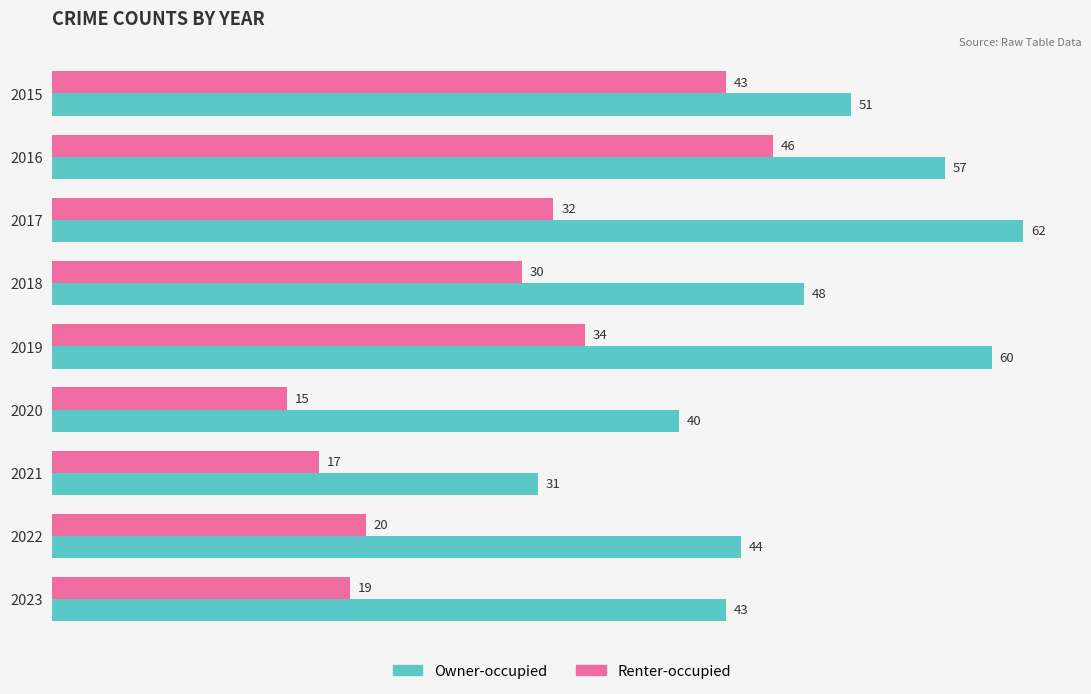

List the series in order of their peak value, highest first.

Owner-occupied, Renter-occupied